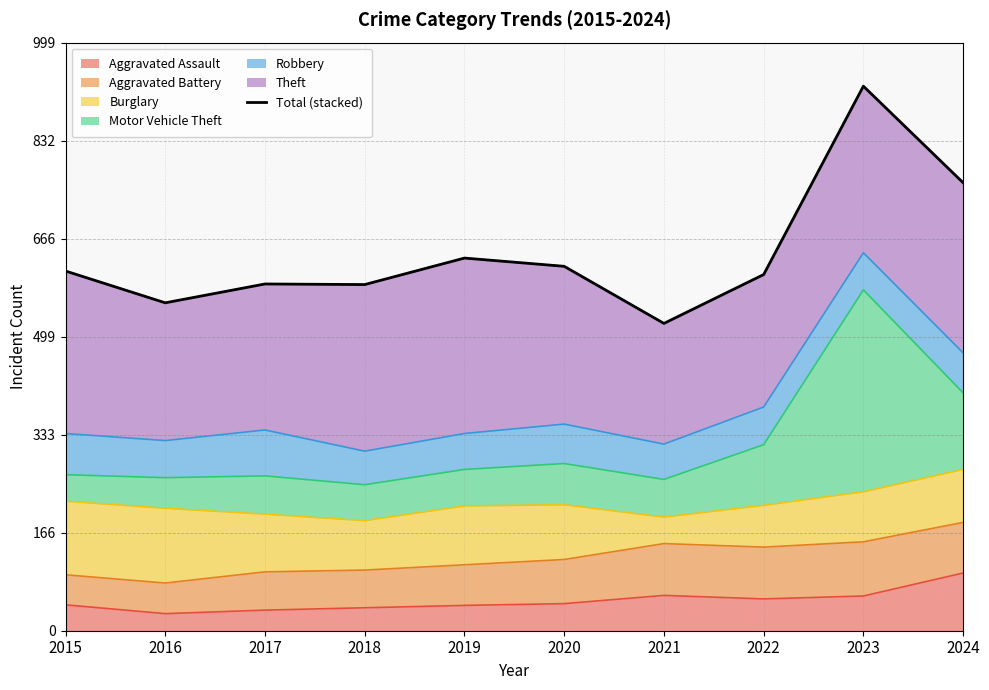

What is the difference between the values at 2017 and 2024?

172